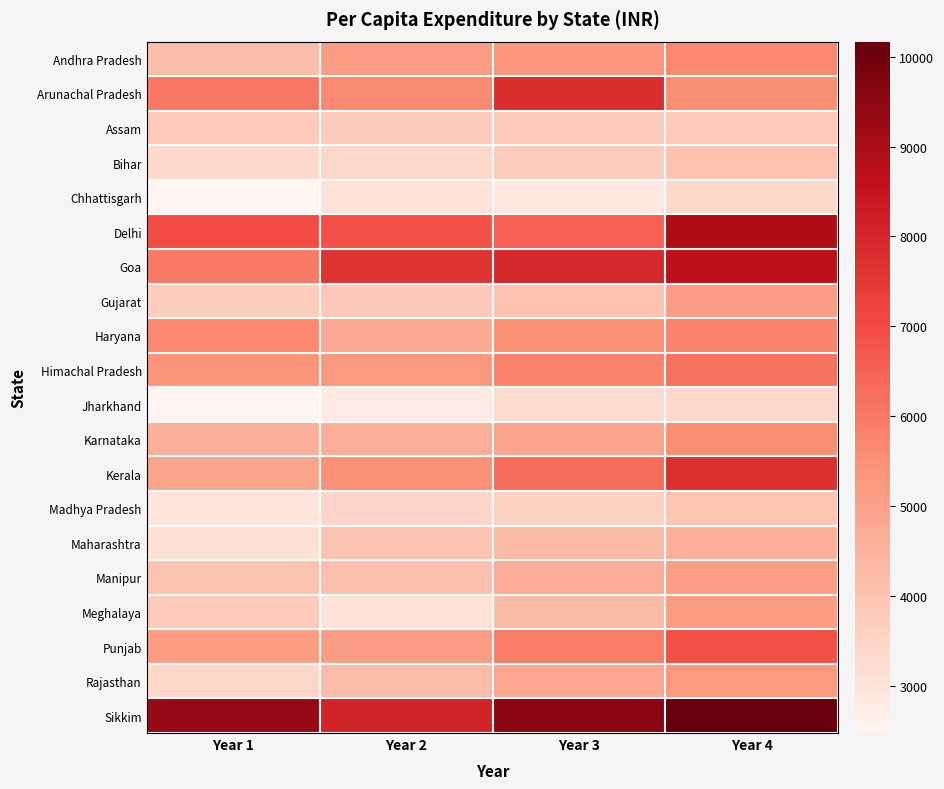

Reading left to right, transcribe all the data shown in this chart.

Andhra Pradesh: Year 1=4162	Year 2=5145	Year 3=5384	Year 4=5715
Arunachal Pradesh: Year 1=6048	Year 2=5634	Year 3=7815	Year 4=5568
Assam: Year 1=3774	Year 2=3758	Year 3=3823	Year 4=3785
Bihar: Year 1=3334	Year 2=3374	Year 3=3733	Year 4=4017
Chhattisgarh: Year 1=2471	Year 2=3047	Year 3=2902	Year 4=3329
Delhi: Year 1=6974	Year 2=6862	Year 3=6552	Year 4=8901
Goa: Year 1=6006	Year 2=7623	Year 3=7940	Year 4=8638
Gujarat: Year 1=3690	Year 2=3825	Year 3=4008	Year 4=5137
Haryana: Year 1=5688	Year 2=4756	Year 3=5529	Year 4=5786
Himachal Pradesh: Year 1=5406	Year 2=5250	Year 3=5815	Year 4=6191
Jharkhand: Year 1=2497	Year 2=2827	Year 3=3260	Year 4=3361
Karnataka: Year 1=4590	Year 2=4620	Year 3=4926	Year 4=5566
Kerala: Year 1=4908	Year 2=5449	Year 3=6262	Year 4=7738
Madhya Pradesh: Year 1=3004	Year 2=3416	Year 3=3582	Year 4=3964
Maharashtra: Year 1=3103	Year 2=3986	Year 3=4242	Year 4=4599
Manipur: Year 1=3997	Year 2=4109	Year 3=4688	Year 4=5102
Meghalaya: Year 1=3820	Year 2=3043	Year 3=4227	Year 4=5174
Punjab: Year 1=5150	Year 2=5136	Year 3=5921	Year 4=6867
Rajasthan: Year 1=3384	Year 2=4196	Year 3=4854	Year 4=5238
Sikkim: Year 1=9318	Year 2=8079	Year 3=9564	Year 4=10170